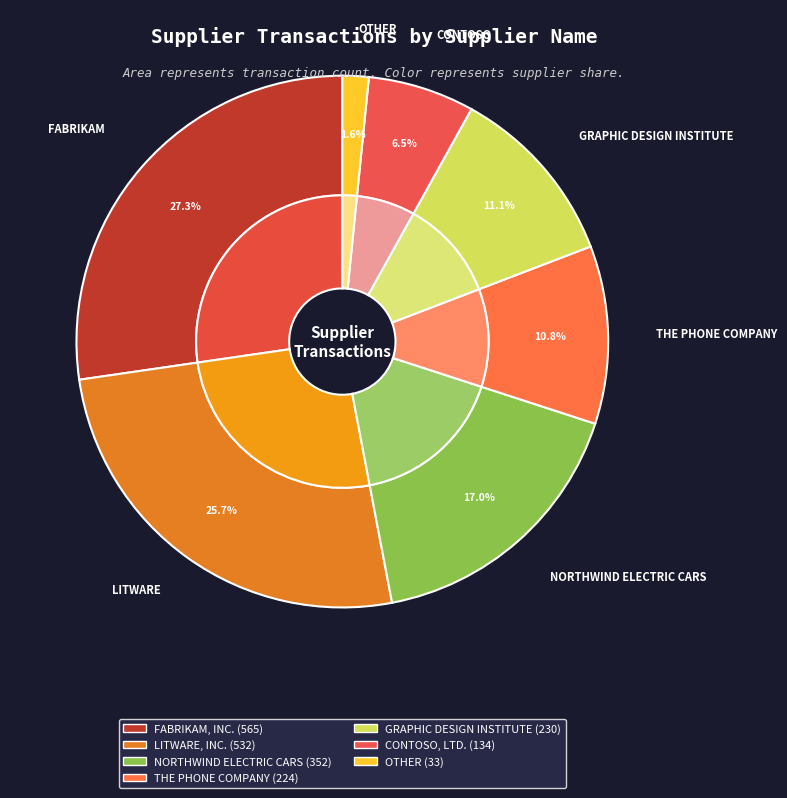

What is the ratio of the value at NORTHWIND ELECTRIC CARS to the value at GRAPHIC DESIGN INSTITUTE?

1.5